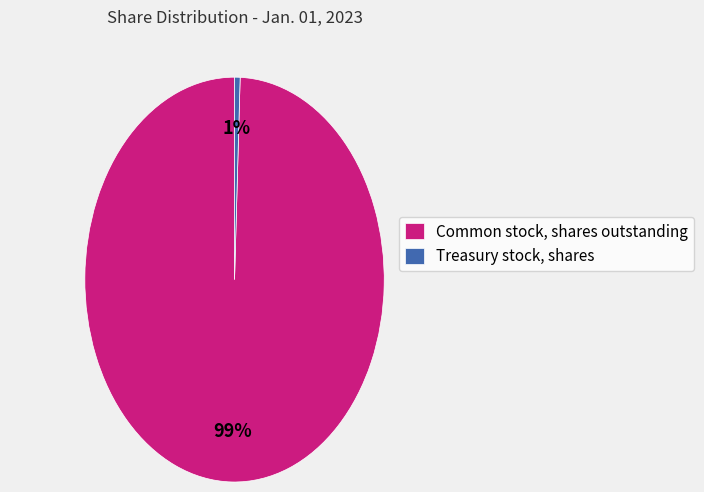

How many segments does this pie chart have?

2